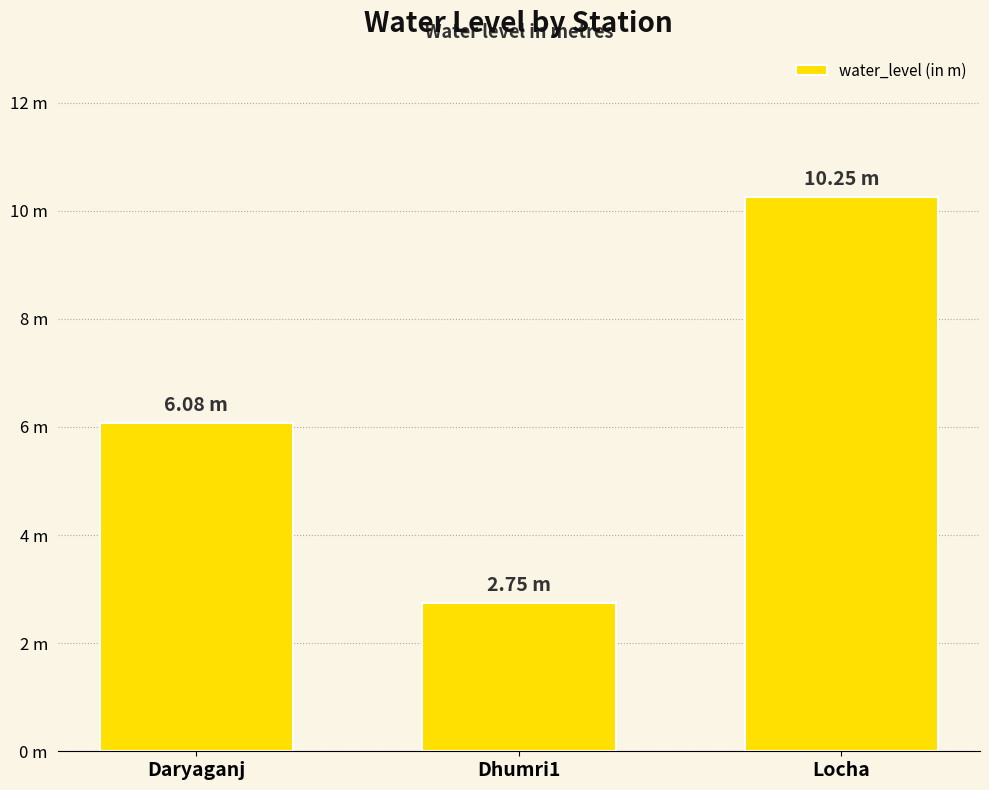

What is the average value?

6.4